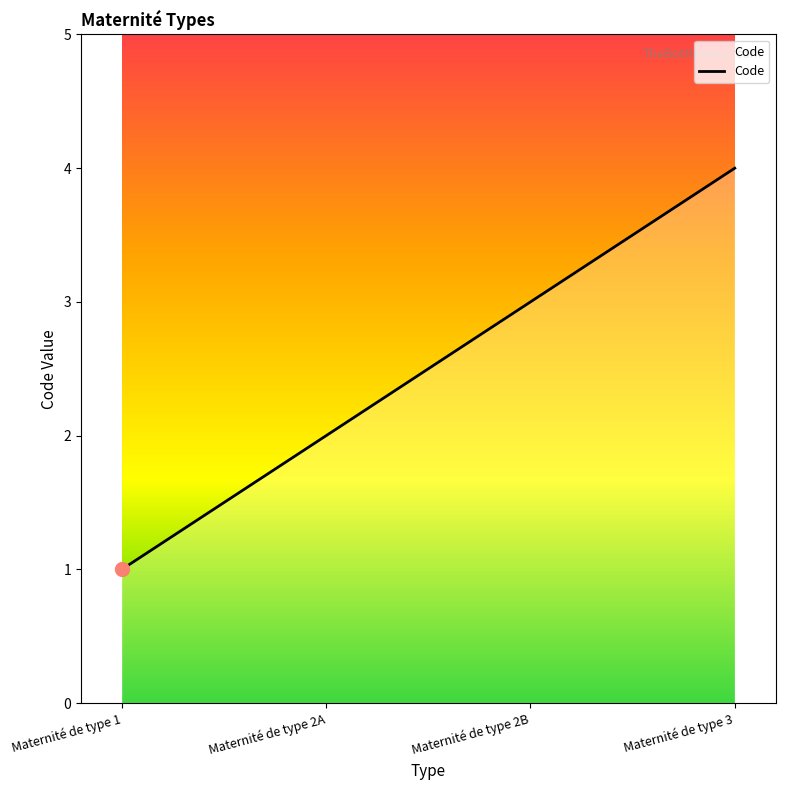

How many values are between 2 and 4?

3